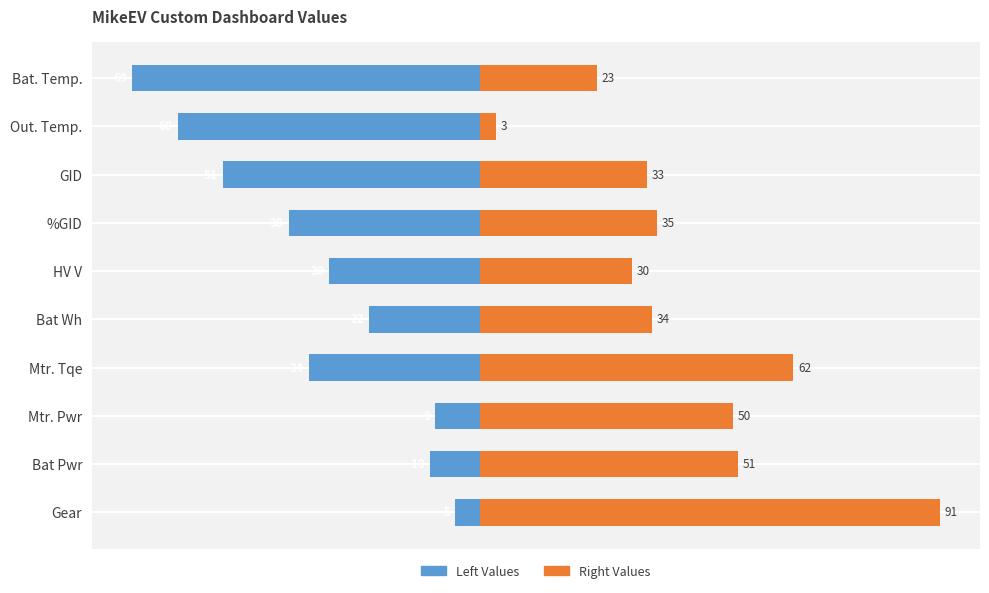

The value of Right Values at Bat. Temp. is 12. True or false?

False